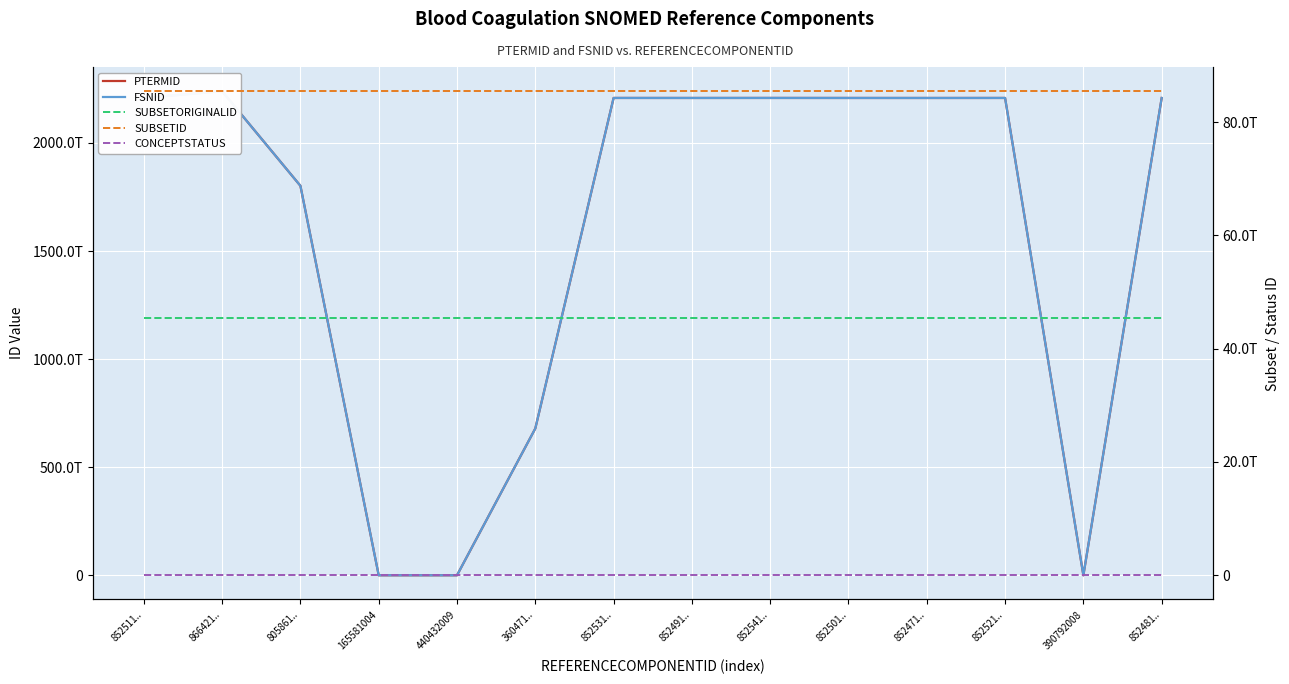

What is the difference between the highest and lowest values at 852471..?

2207961000000102